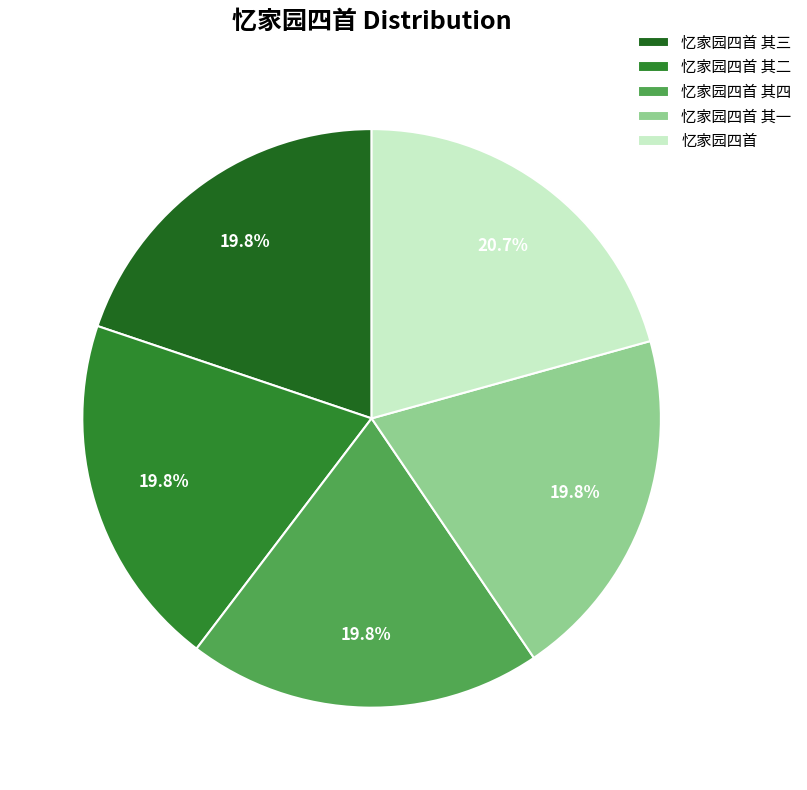

What is the change in value from 忆家园四首 其三 to 忆家园四首?

+24080